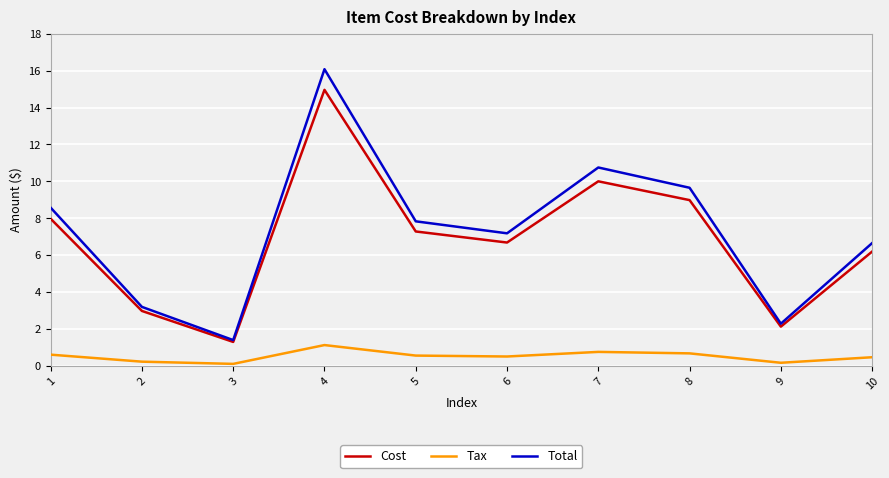

At how many categories does at least one series exceed 11?

1